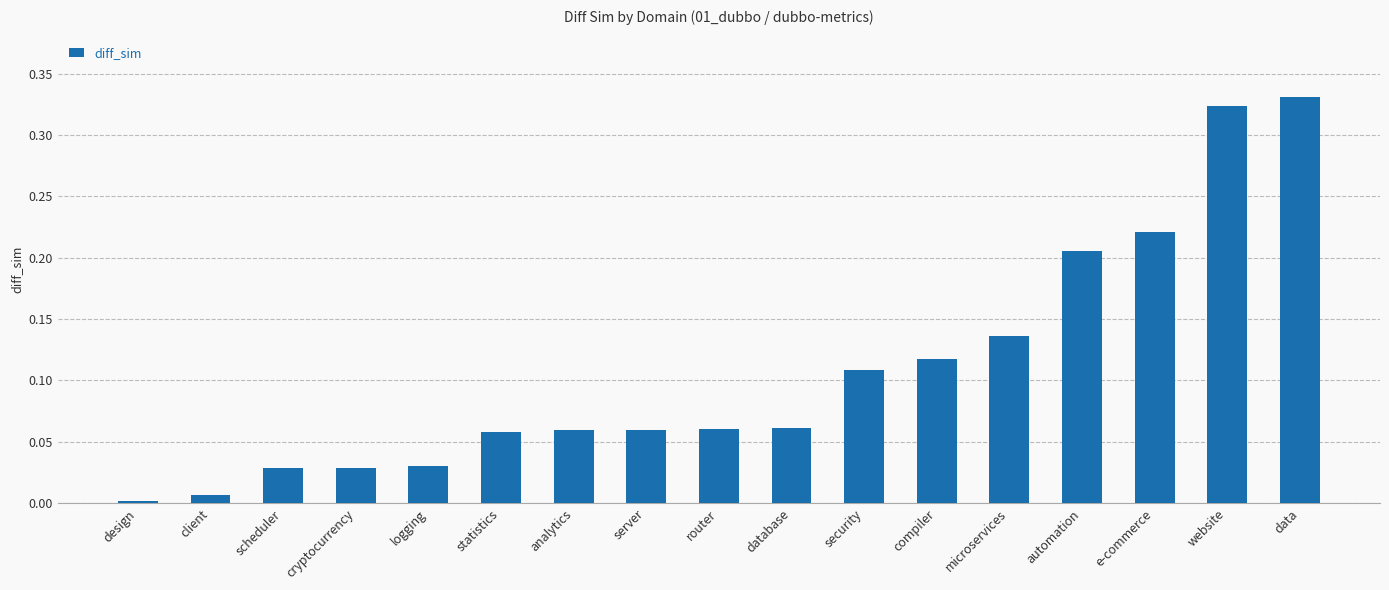

What is the sum of all values?

1.8